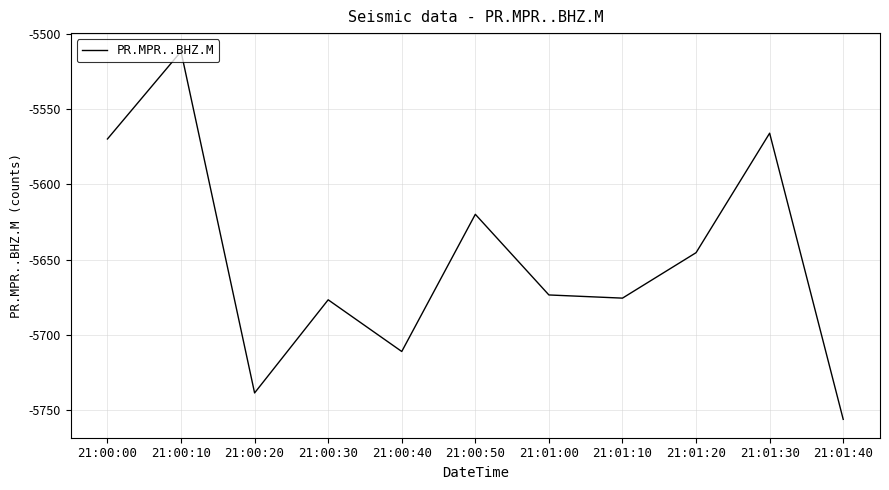

Which has a higher value, 21:01:10 or 21:00:50?

21:00:50